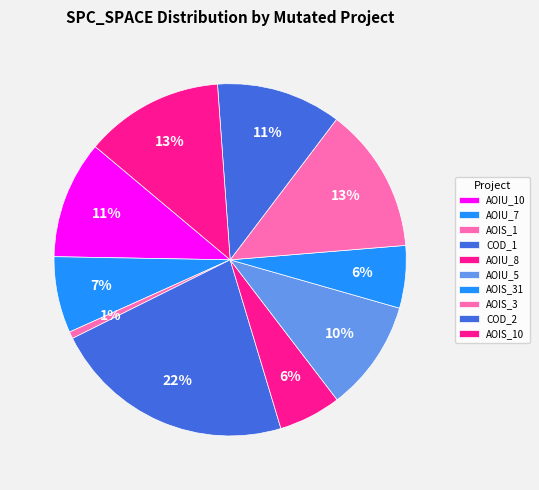

Count the number of slices in the pie.

10